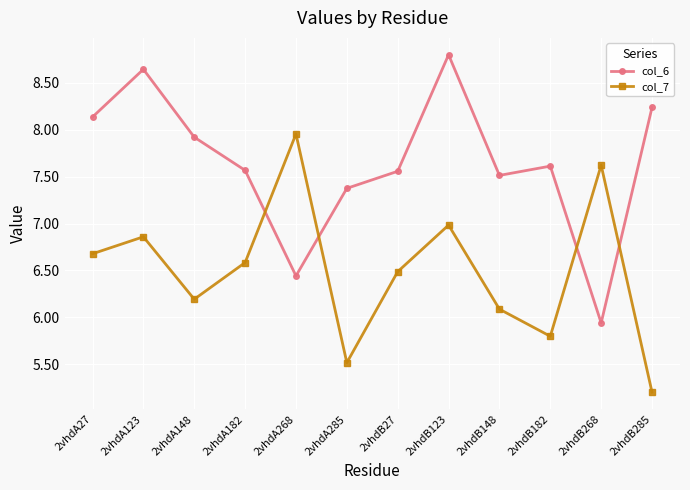

Is it true that col_7 equals 6.6 at 2vhdA182?

True